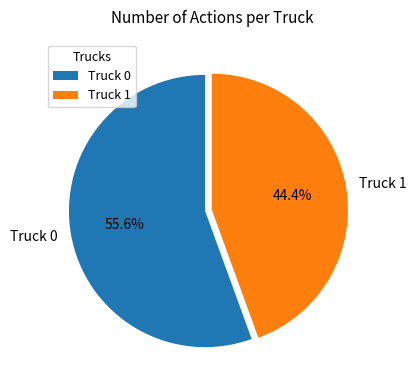

What percentage is the Truck 0 slice, to the nearest percent?

56%